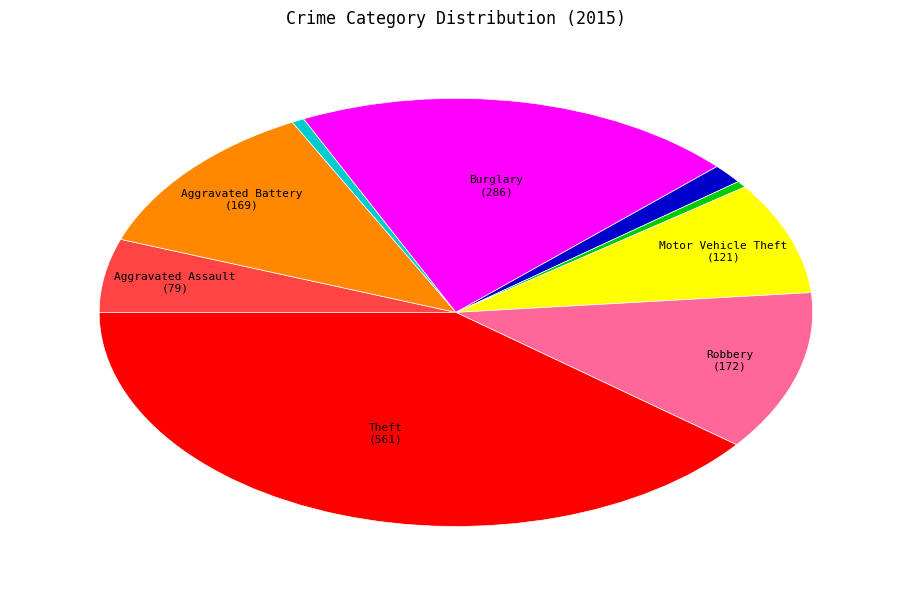

Does any single category account for the majority?

No